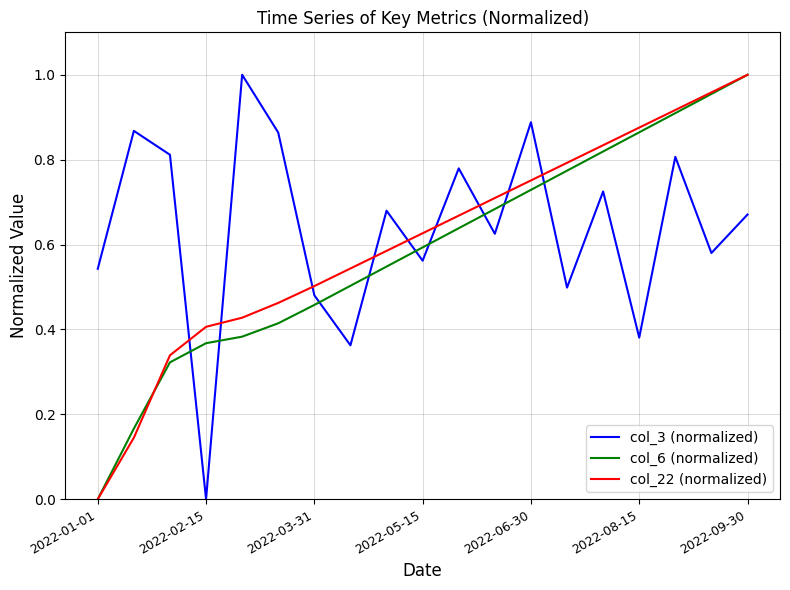

True or false: col_3 (normalized) and col_22 (normalized) intersect in this chart.

True